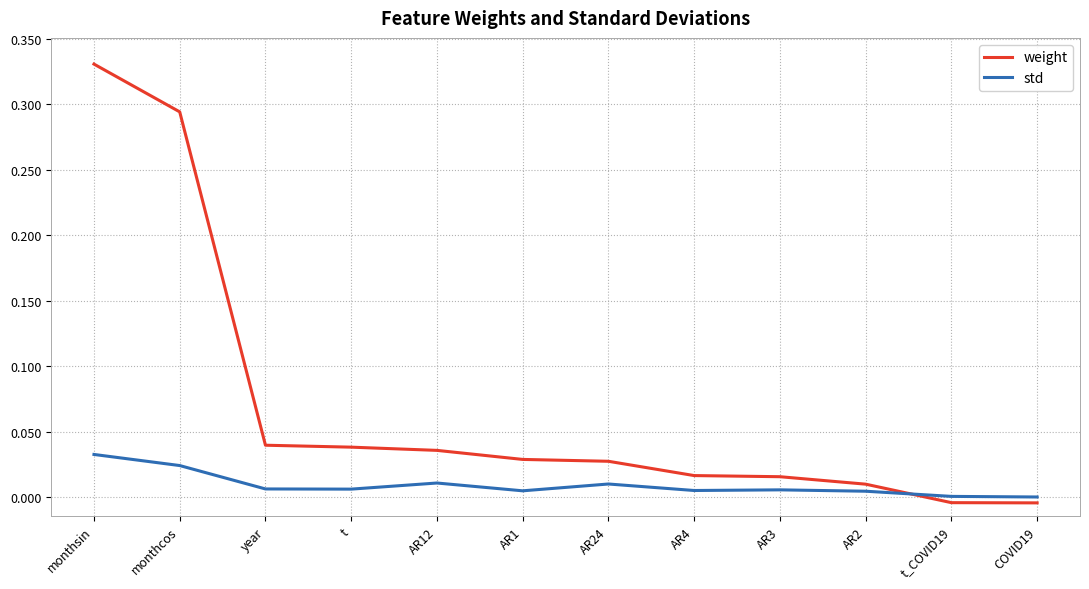

At which category is the sum across all series the highest?

monthsin